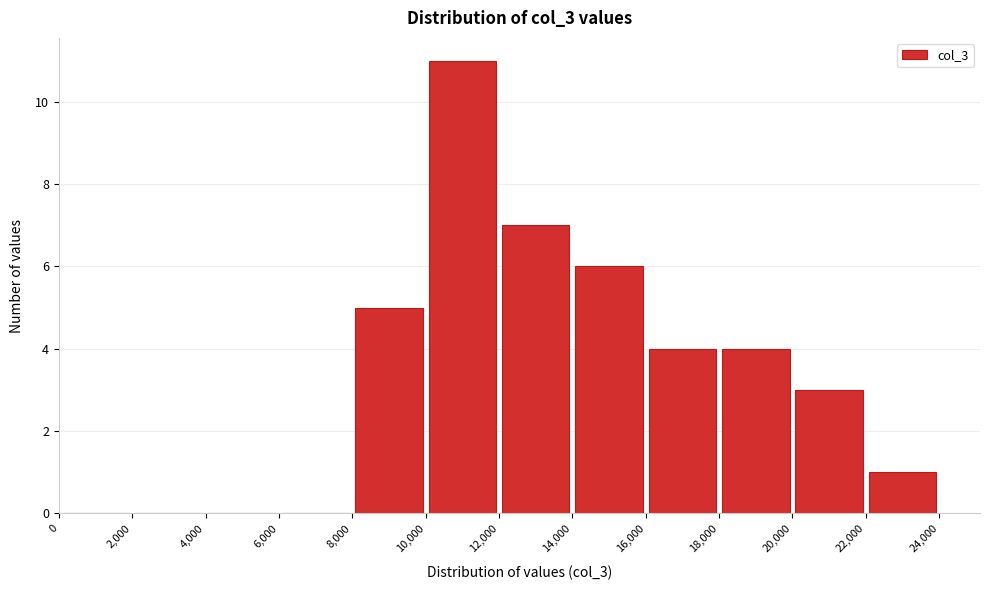

Reading left to right, list every bar in this chart as the range it spans on the x-axis followed by its height. The values are not printed on the chart, so give them approximately, as read against the axis.

0 to 2,000: 0
2,000 to 4,000: 0
4,000 to 6,000: 0
6,000 to 8,000: 0
8,000 to 10,000: 5
10,000 to 12,000: 11
12,000 to 14,000: 7
14,000 to 16,000: 6
16,000 to 18,000: 4
18,000 to 20,000: 4
20,000 to 22,000: 3
22,000 to 24,000: 1